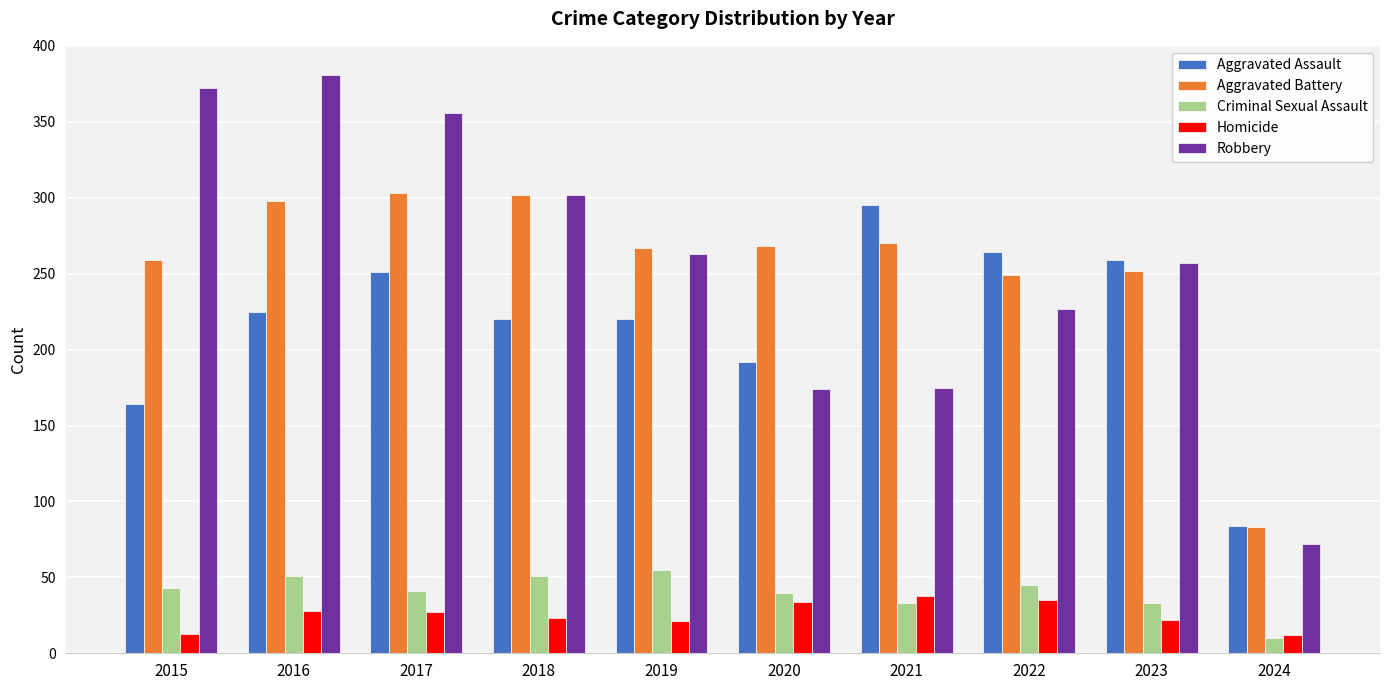

What is the minimum value for Criminal Sexual Assault?

10